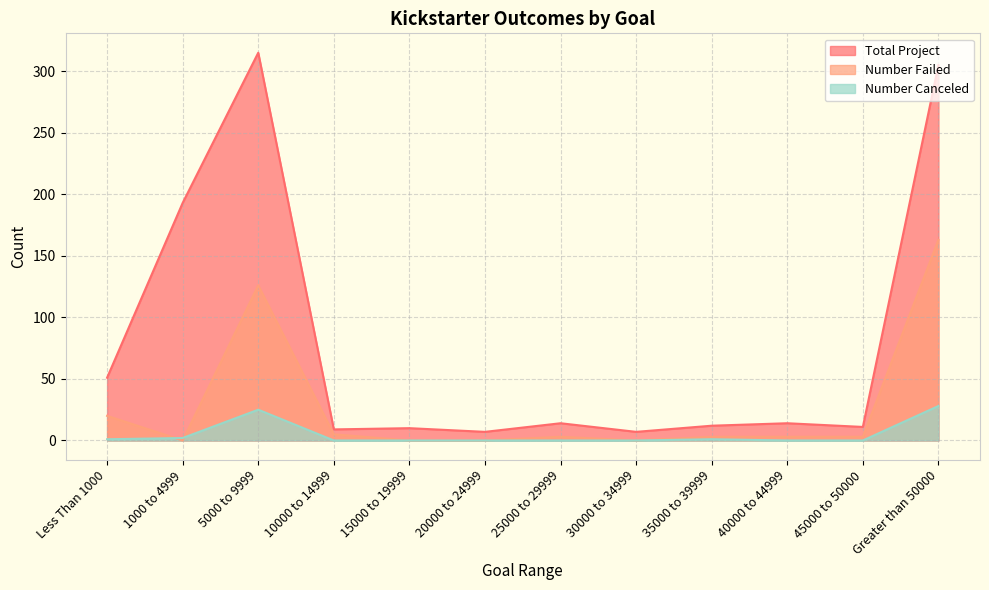

Is the value of Number Canceled at 20000 to 24999 greater than the value of Number Failed at 15000 to 19999?

No